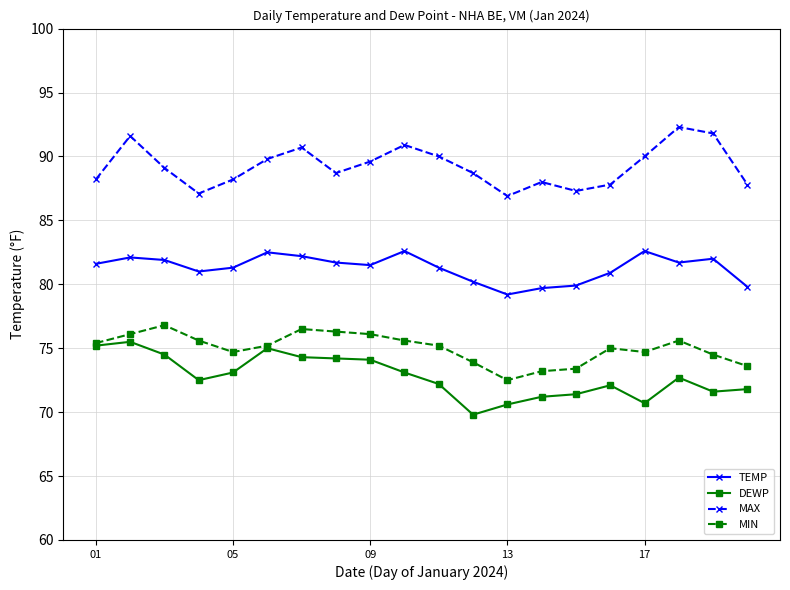

What is the minimum value for DEWP?

69.8